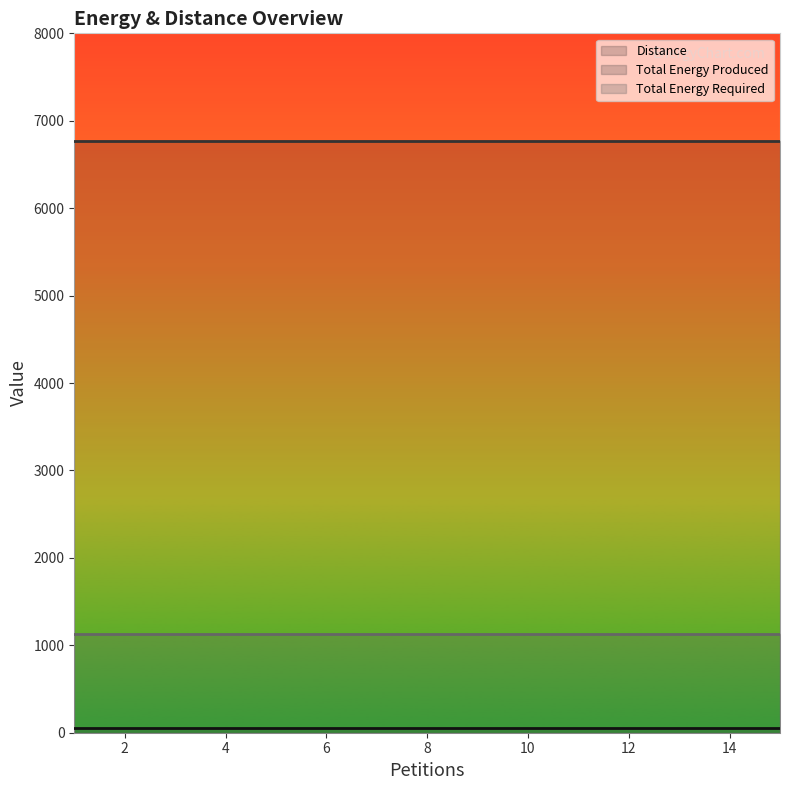

What are all the series names shown in the legend?

Distance, Total Energy Produced, Total Energy Required